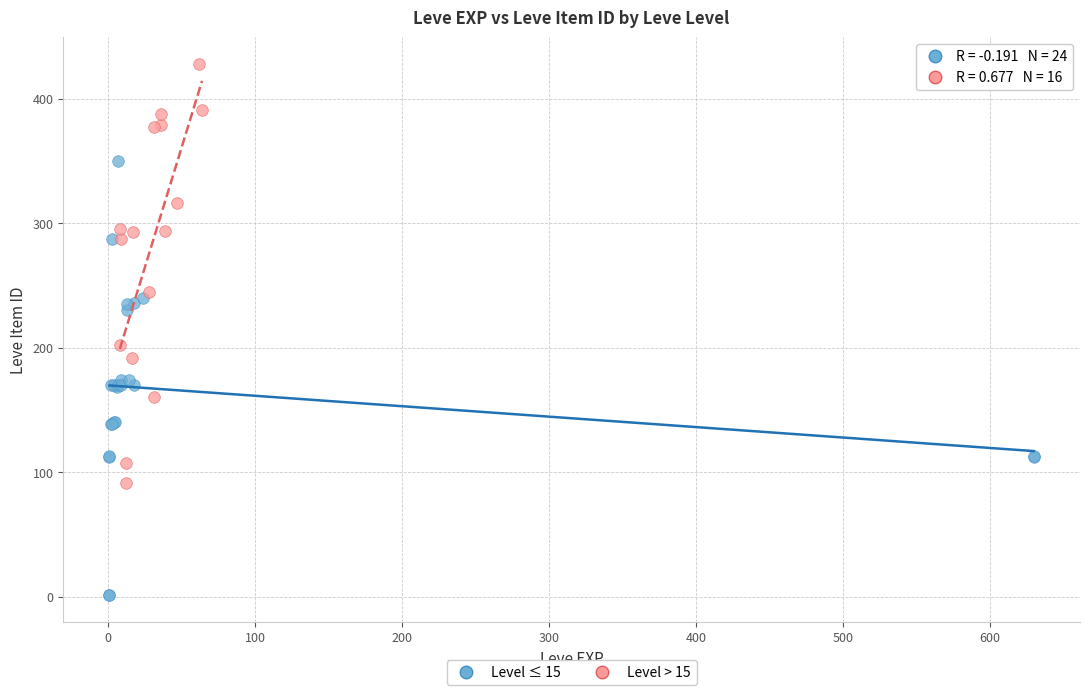

Which series contains the lowest Y value?

Level ≤ 15